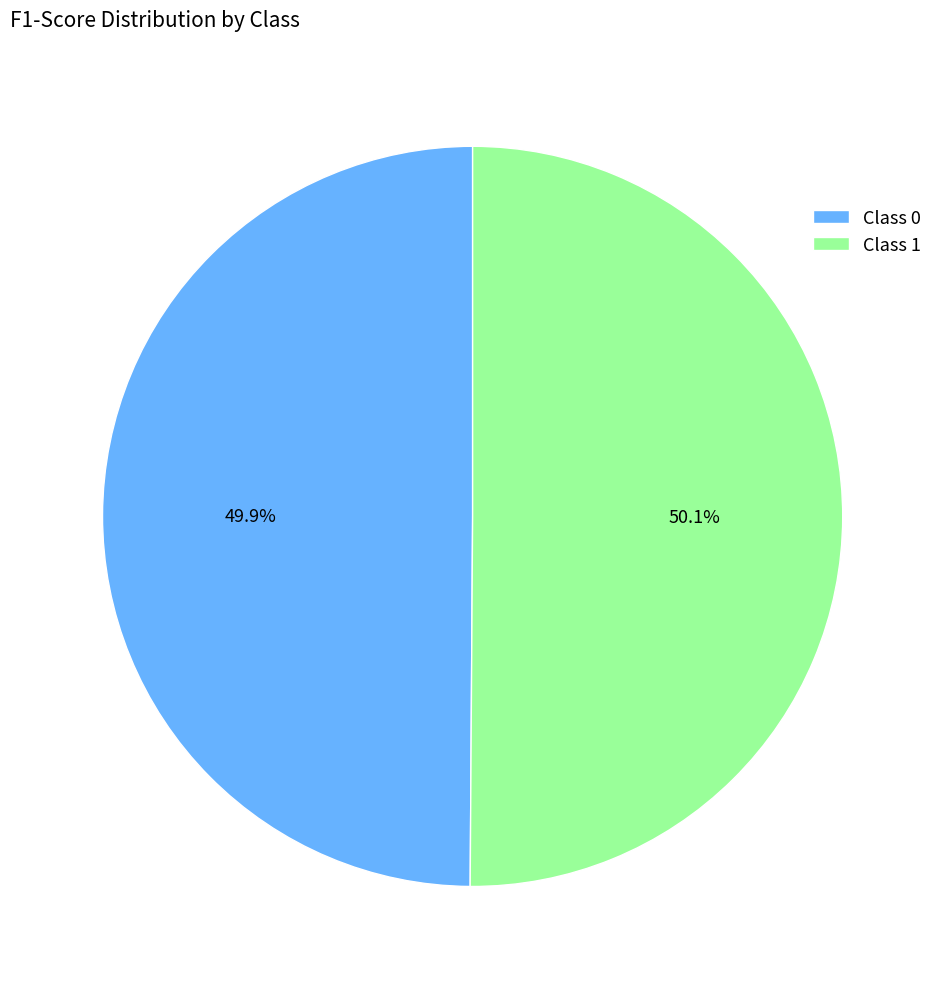

Is there a majority slice in this chart?

Yes